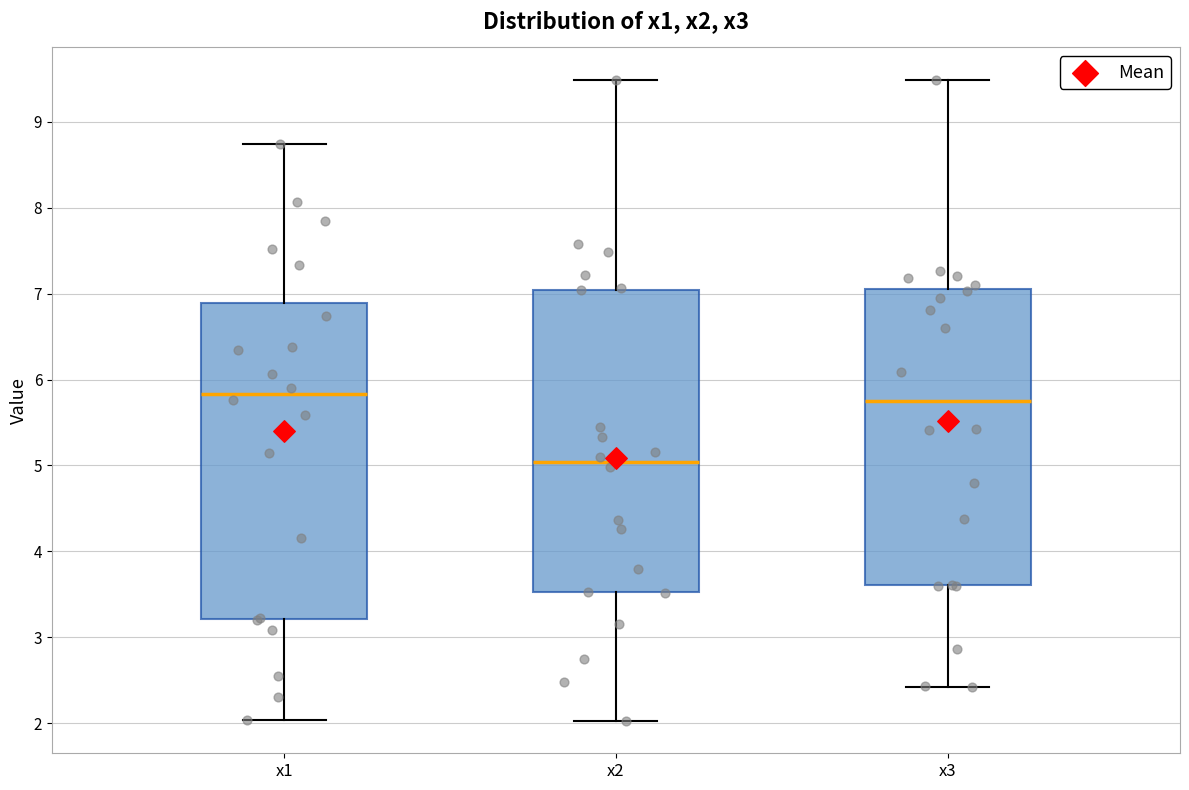

Where does the lower whisker of the box for x1 end on the y-axis? The values are not printed on the chart, so give them approximately, as read against the axis.

2.0